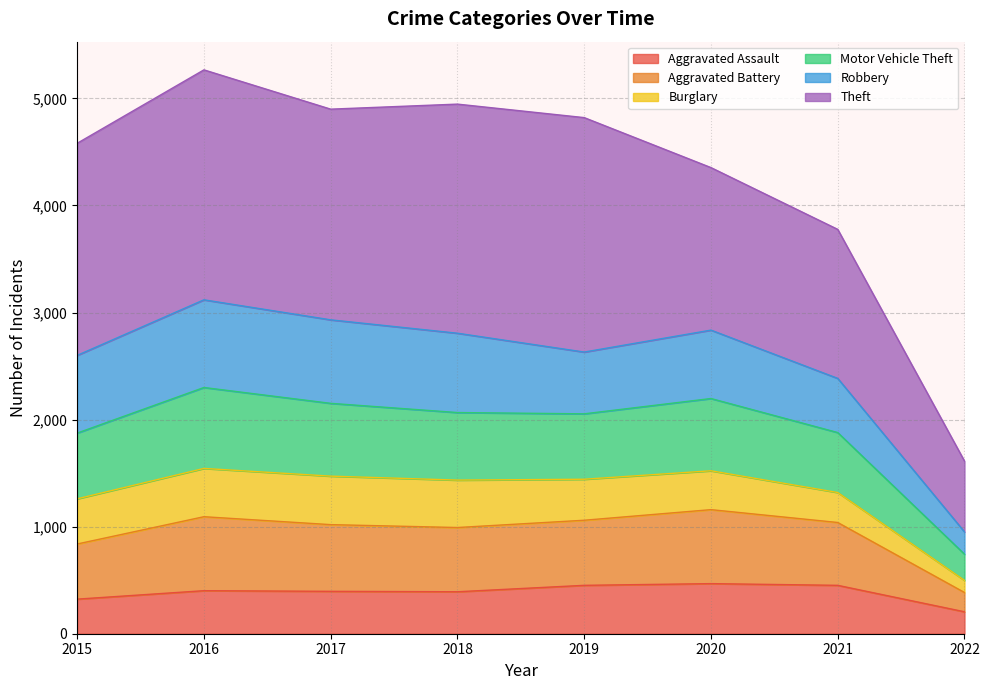

The value of Motor Vehicle Theft at 2016 is 4901. True or false?

False